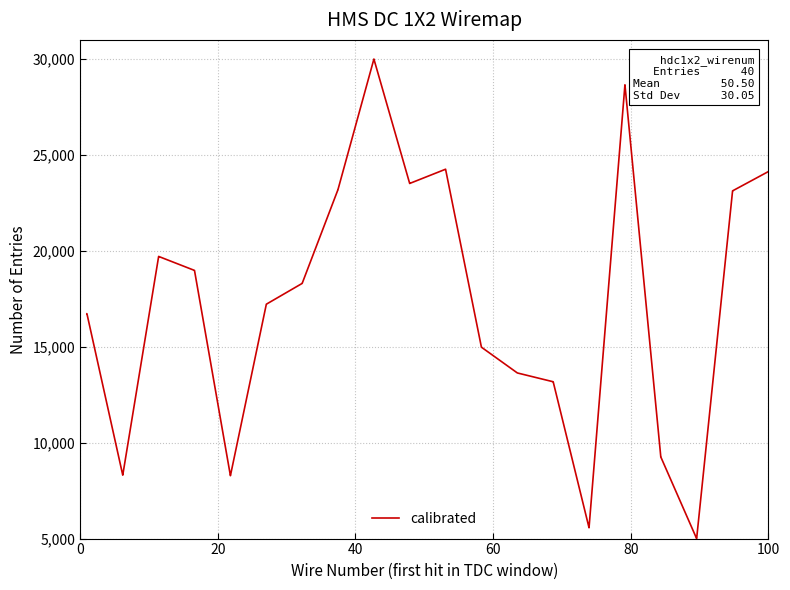

What is the minimum value shown in the chart?

5000.0